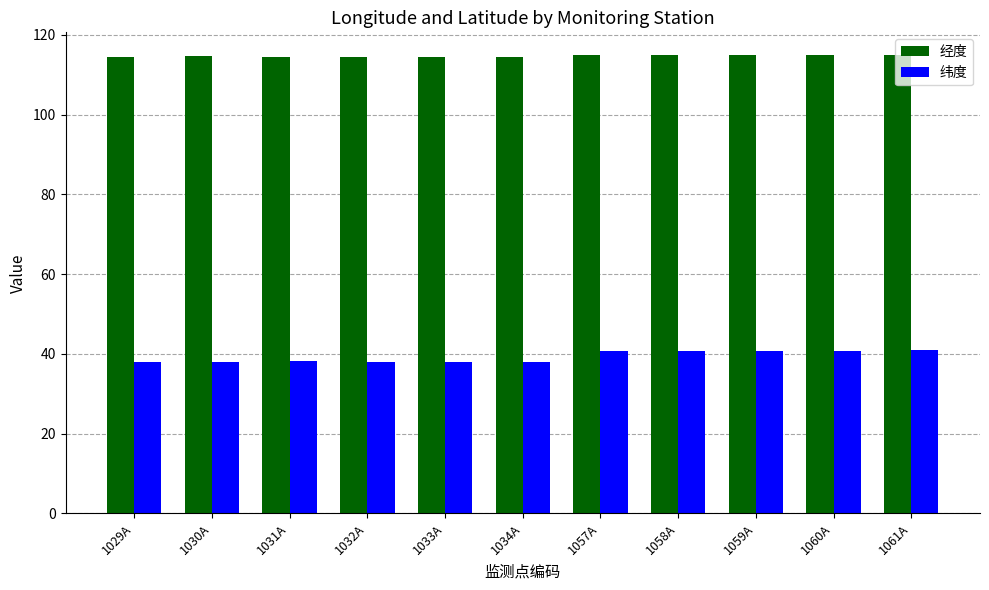

What is the sum of all 经度 values?

1261.6